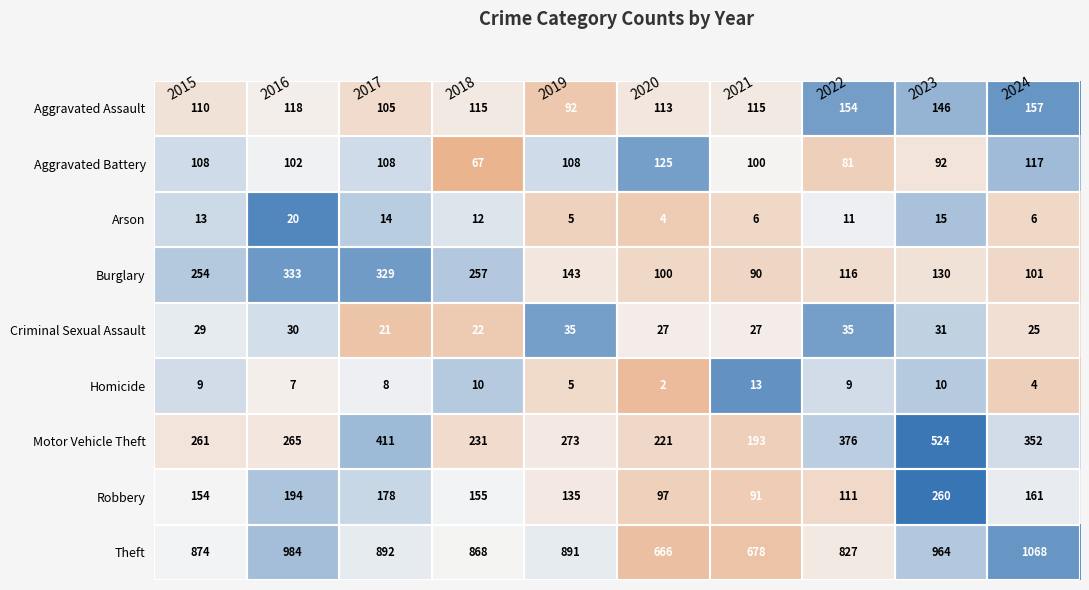

Is the value of Theft at 2023 greater than the value of Robbery at 2024?

Yes